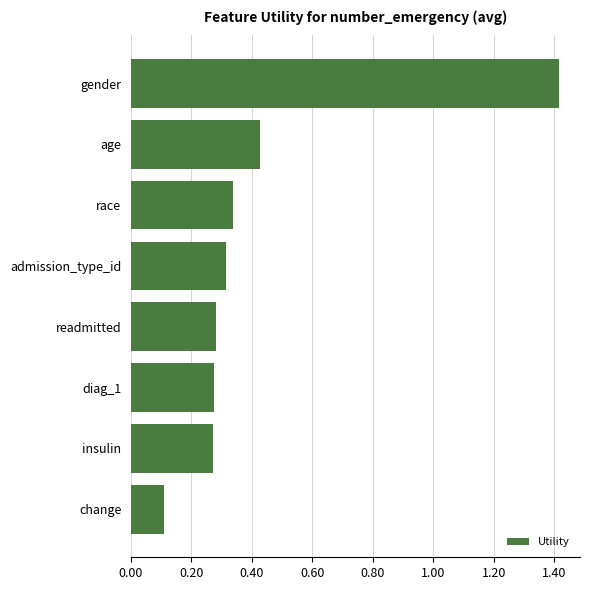

How many series are shown in this chart?

1